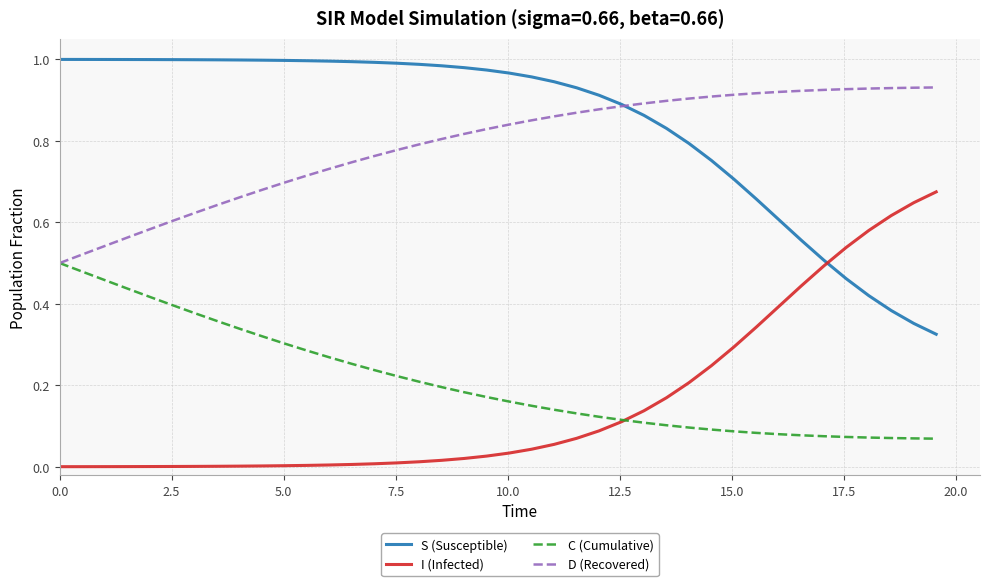

List the series in order of their peak value, lowest first.

C (Cumulative), I (Infected), D (Recovered), S (Susceptible)